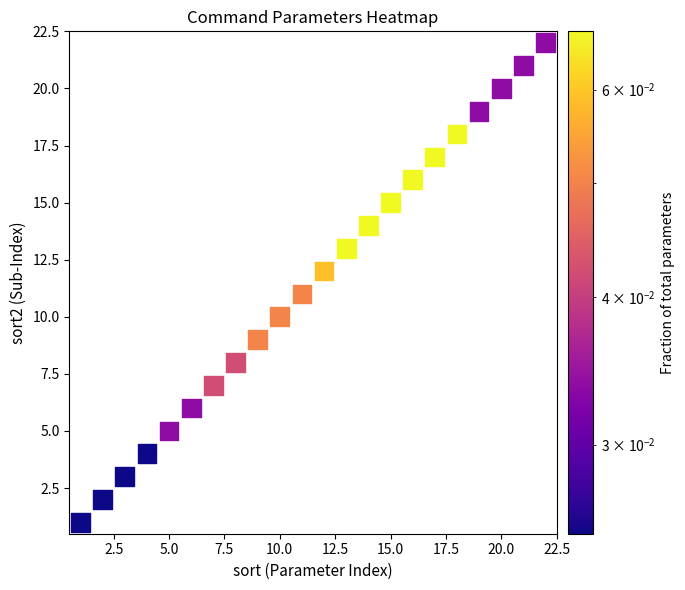

What is the range of Y values (max minus min)?

21